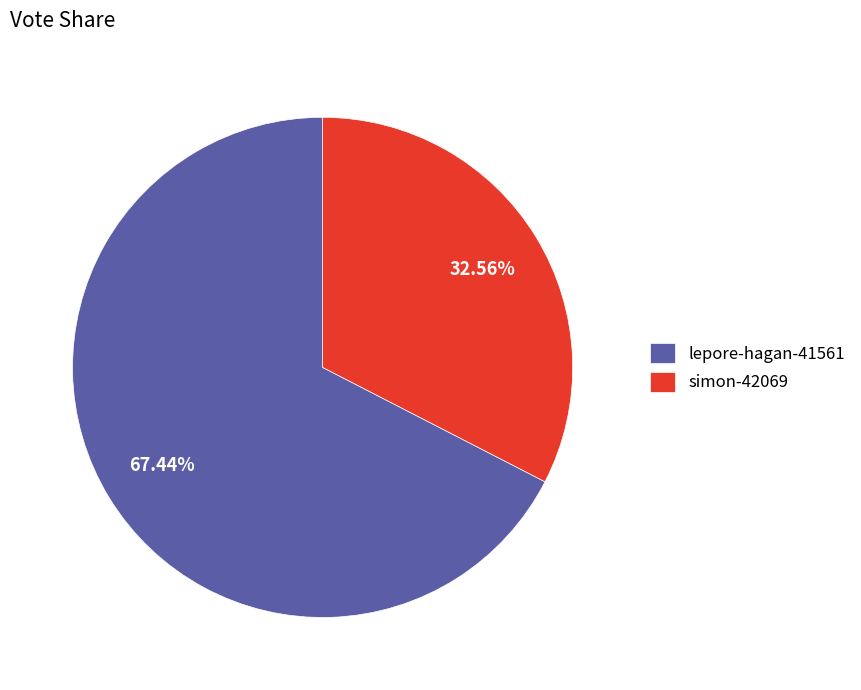

Which slice is the largest?

lepore-hagan-41561